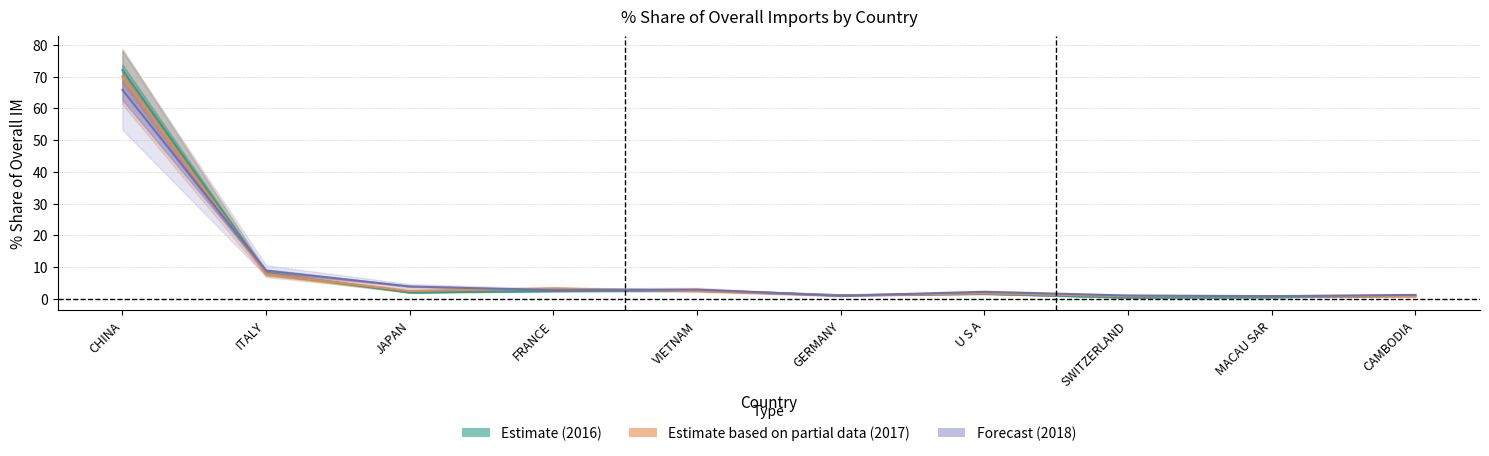

Which series has the widest spread of values?

Estimate (2016)